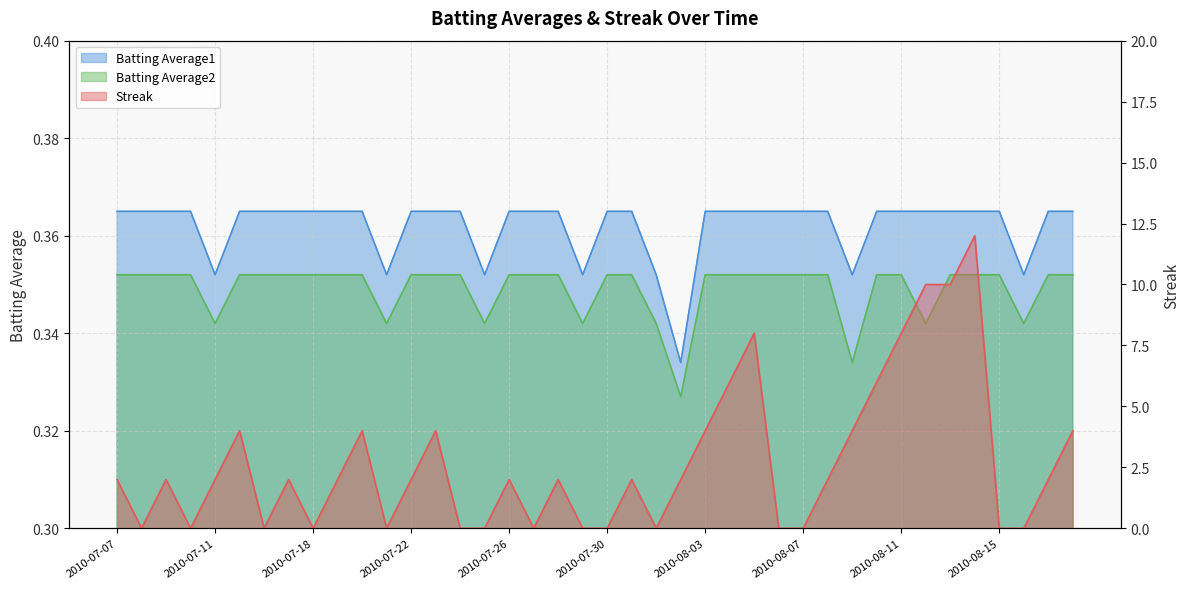

The Batting Average2 series shows 0.3 at 2010-08-09. True or false?

True